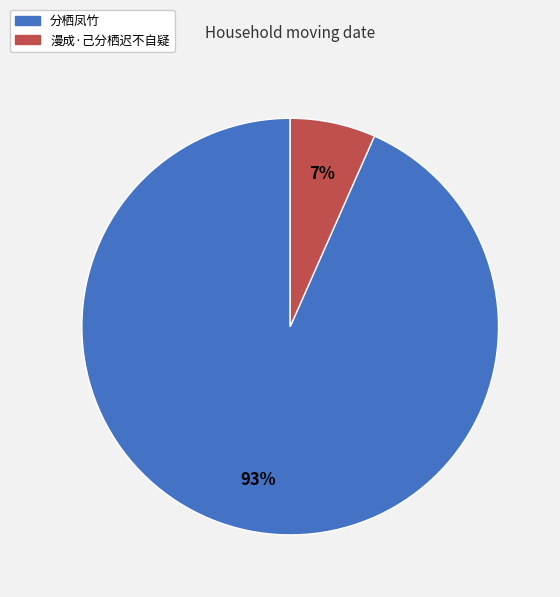

To the nearest percent, what is the average slice percentage?

50%